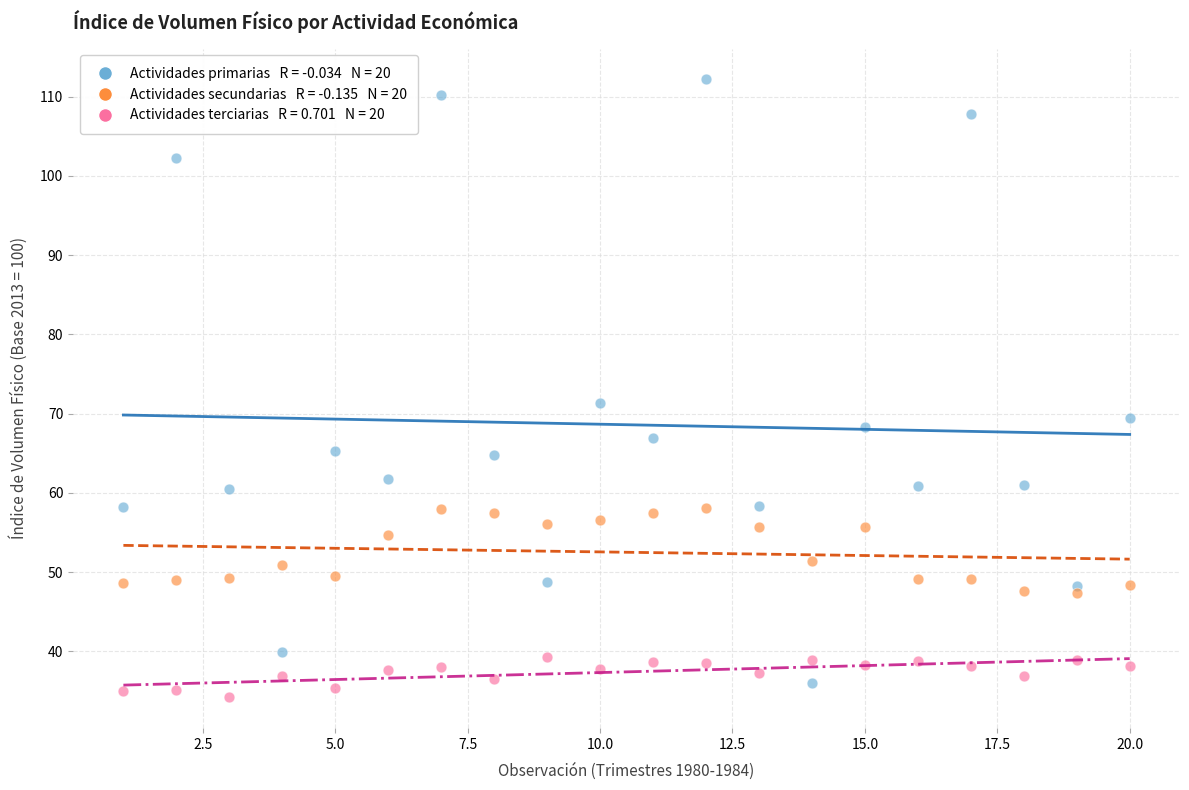

Across all series, what Y value is closest to 73?

71.4